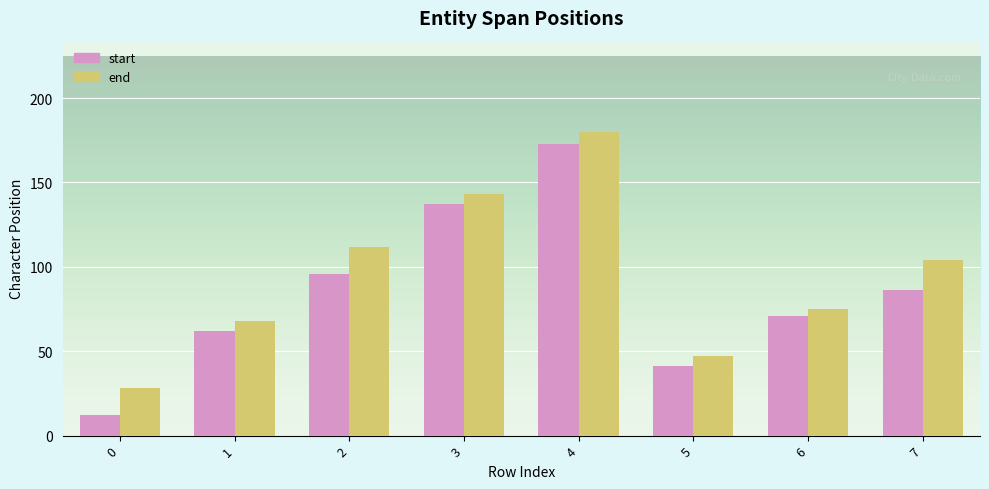

Rank the categories by start value from highest to lowest.

4, 3, 2, 7, 6, 1, 5, 0